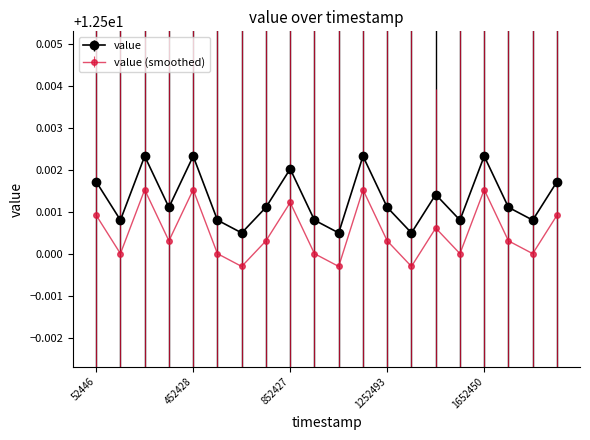

How many value (smoothed) values are between 12 and 13?

20